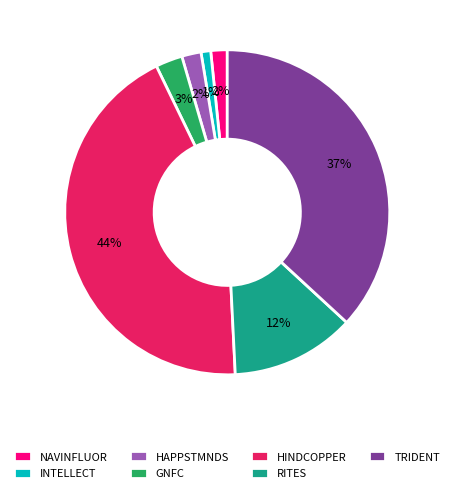

True or false: HINDCOPPER accounts for 55% of the total.

False